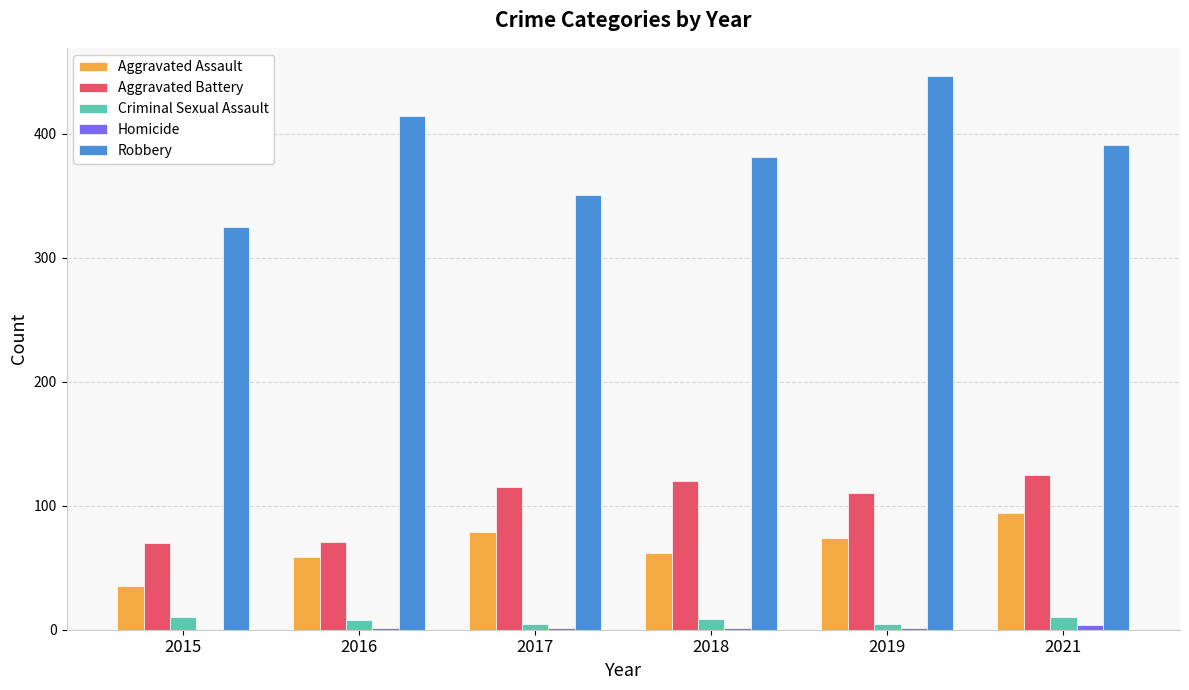

At which label does Aggravated Assault reach its peak?

2021